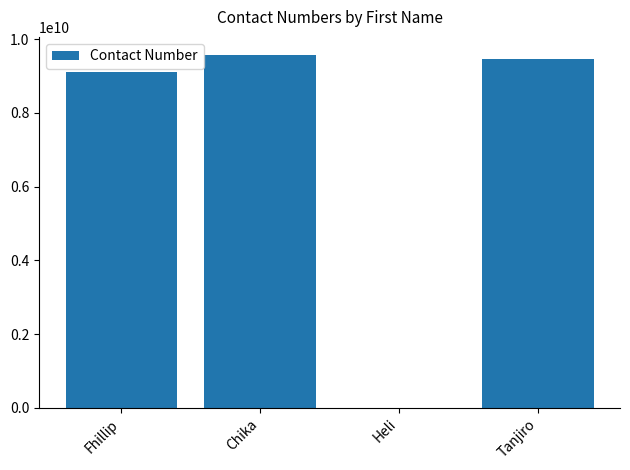

At which category does the chart reach its peak across all series?

Chika